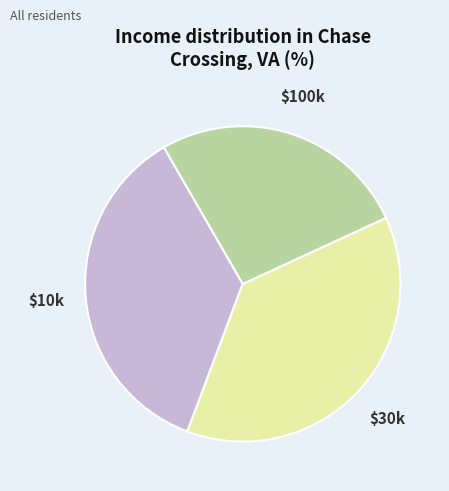

Does any single category account for the majority?

No